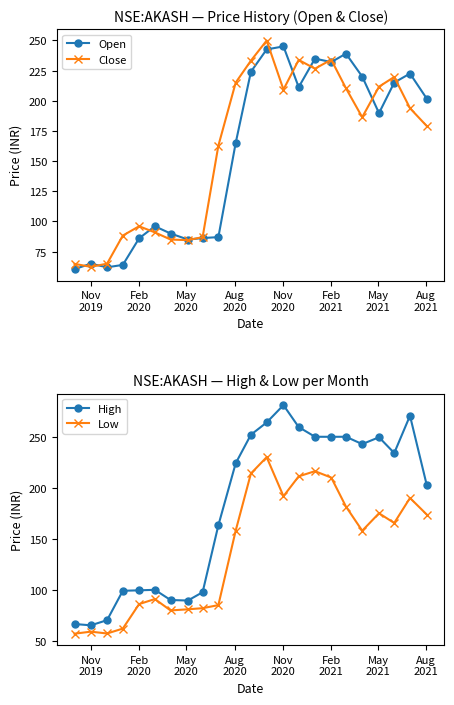

How many values in the Open series exceed 189?

12